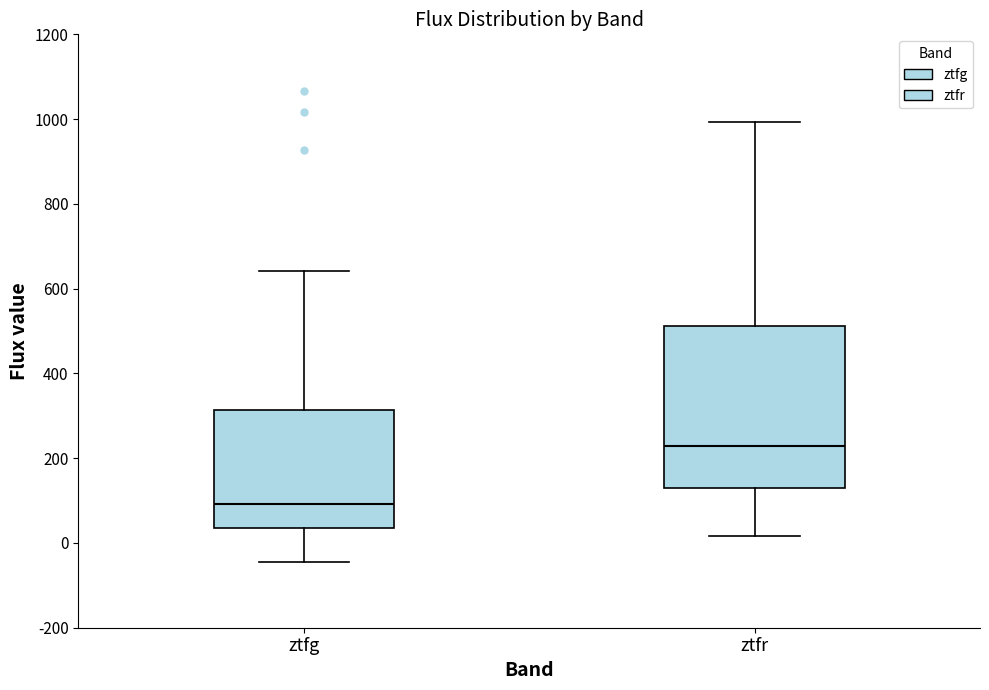

Reading left to right, transcribe this box plot: for each box, give where its median line is, the range the box spans, and where its two whiskers end, as read against the y-axis. The values are not printed on the chart, so give them approximately, as read against the axis.

ztfg: median 100, box 40 to 320, whiskers -40 to 640
ztfr: median 220, box 140 to 520, whiskers 20 to 1000